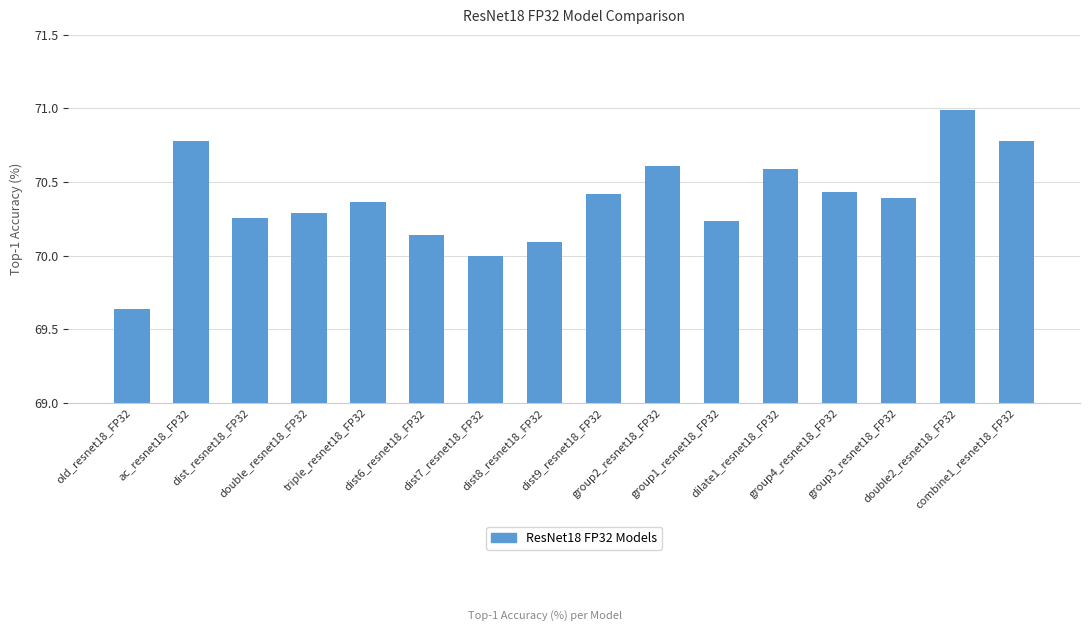

What is the difference between the maximum and second lowest values?

1.0